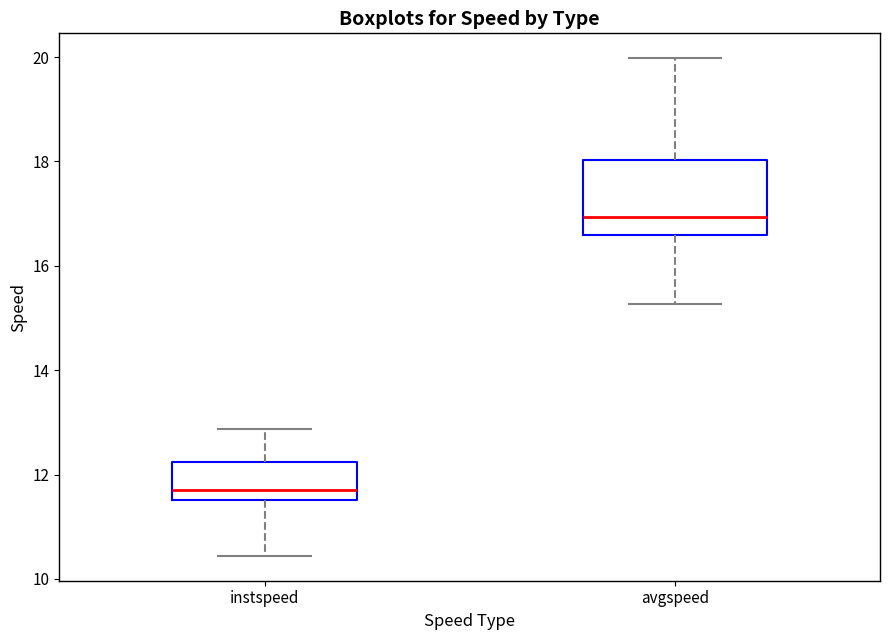

Comparing the boxes themselves (not the whiskers), which one is the tallest?

avgspeed